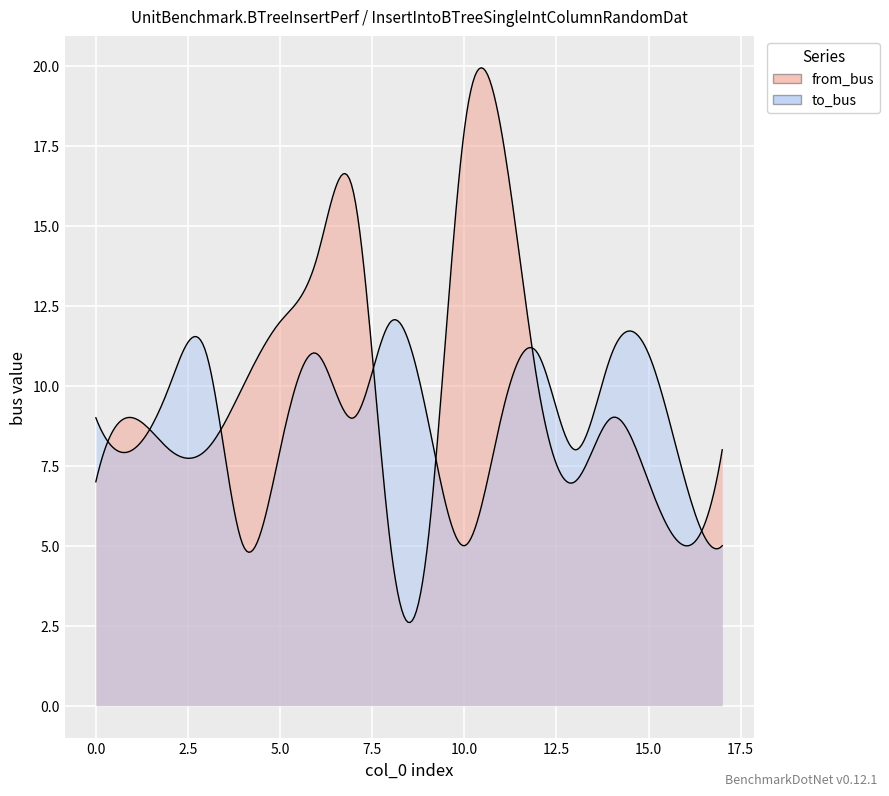

Rank the categories by to_bus value from lowest to highest.

4, 10, 17, 16, 1, 5, 13, 0, 7, 9, 11, 2, 3, 6, 12, 14, 15, 8